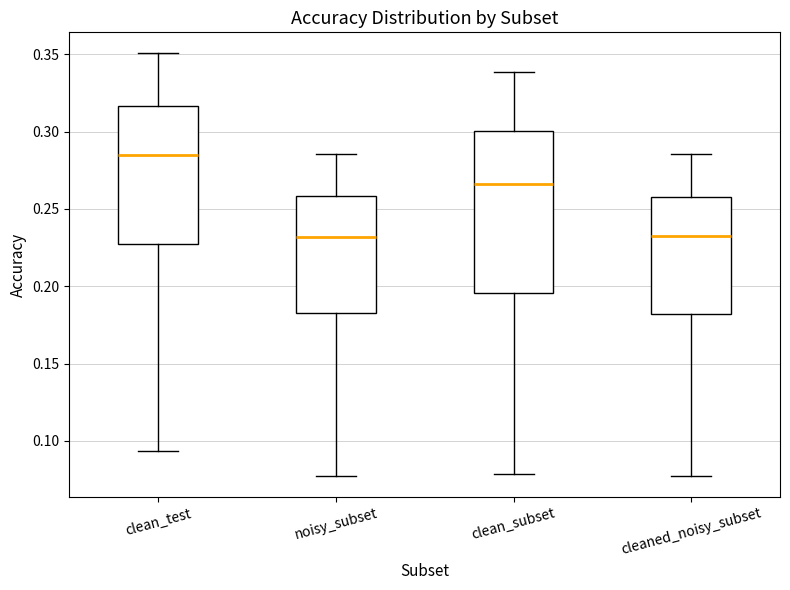

Which box is the tallest, from its lower edge to its upper edge?

clean_subset